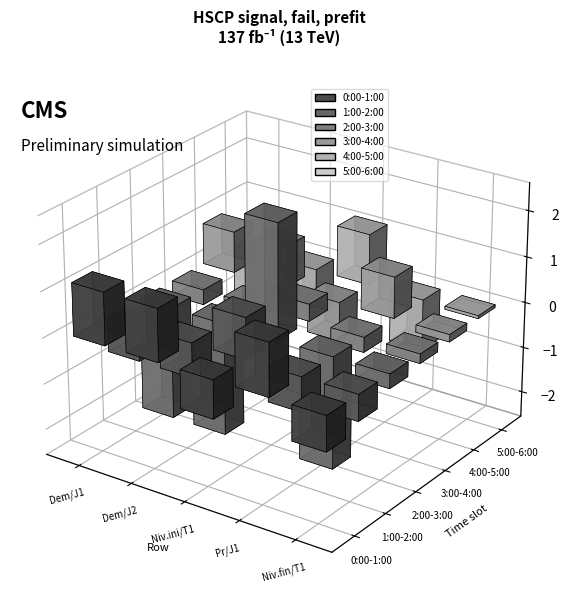

What is the smallest value displayed?

-2.5